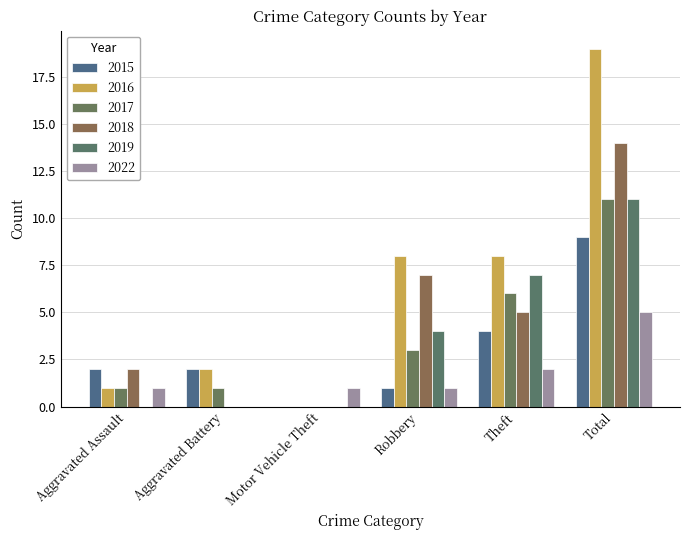

Count the number of data series in this chart.

6